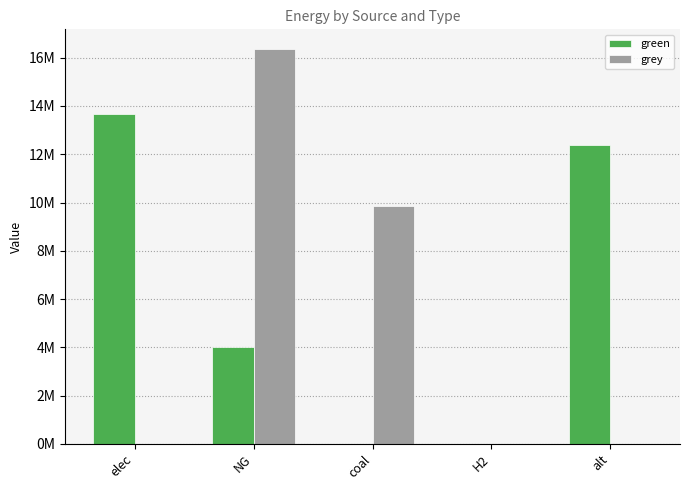

Which series has the largest total across all categories?

green